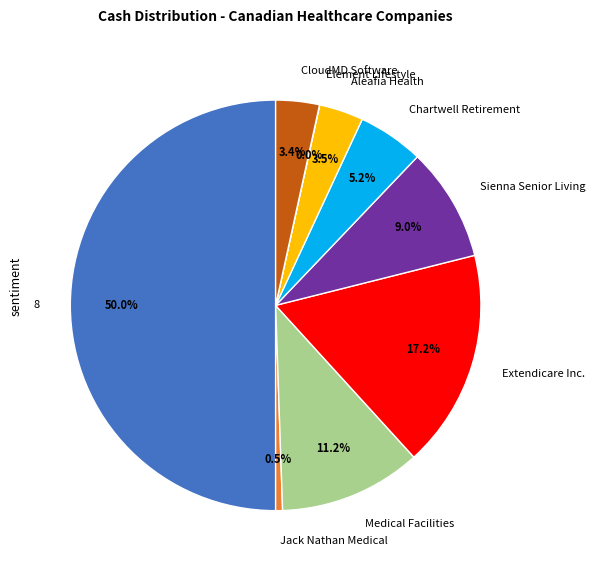

Which category has the biggest portion of the pie?

8